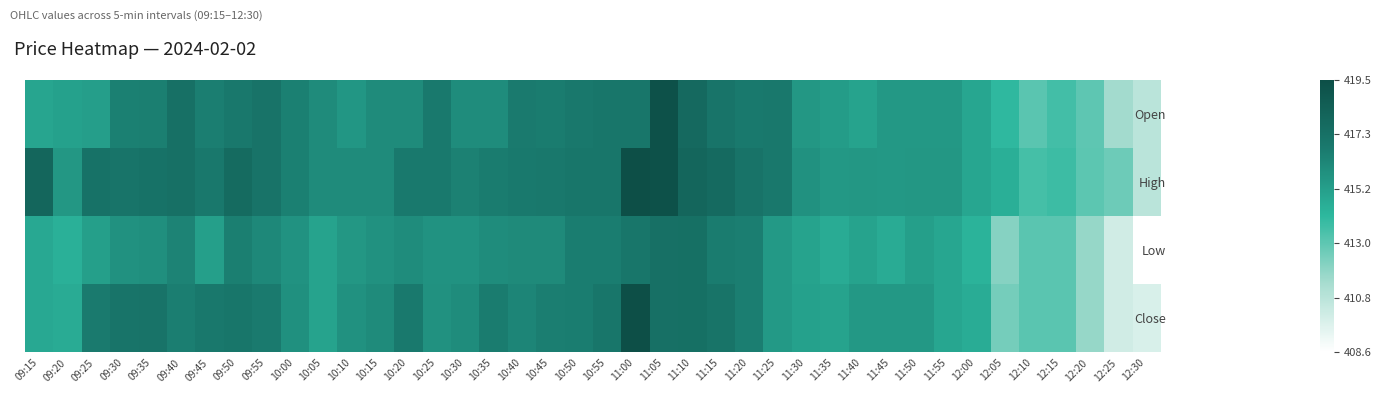

What is the total value across all series at 12:30?

1640.1